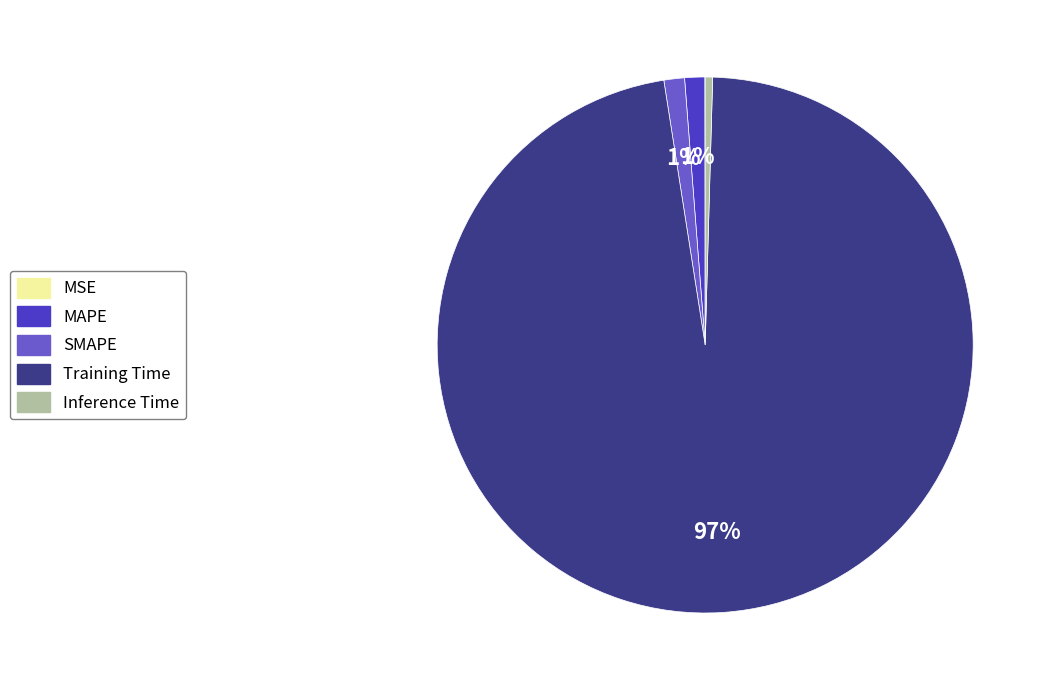

Does Training Time represent more than half of the total?

Yes